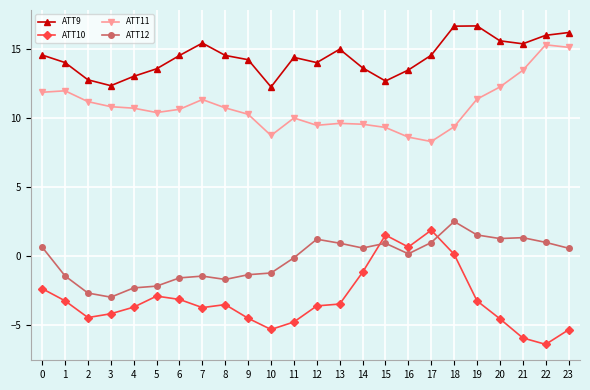

At 13, list the series in order from largest to smallest.

ATT9, ATT11, ATT12, ATT10